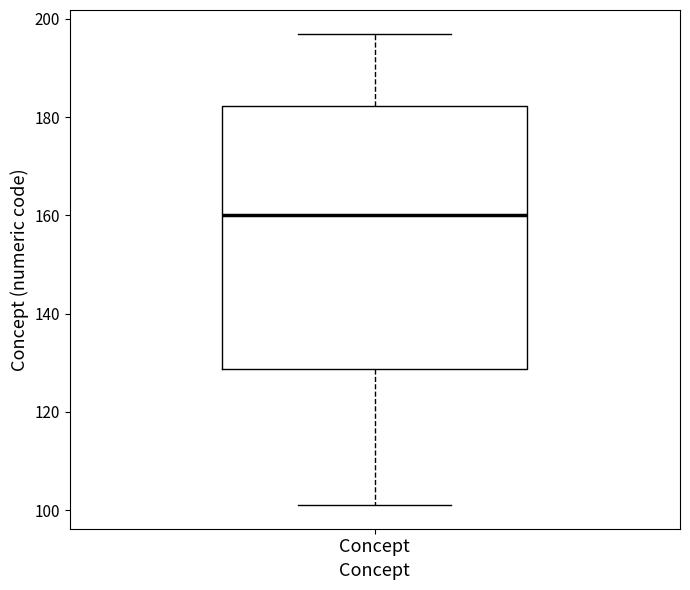

Where is the upper edge of the box for Concept on the y-axis? The values are not printed on the chart, so give them approximately, as read against the axis.

182